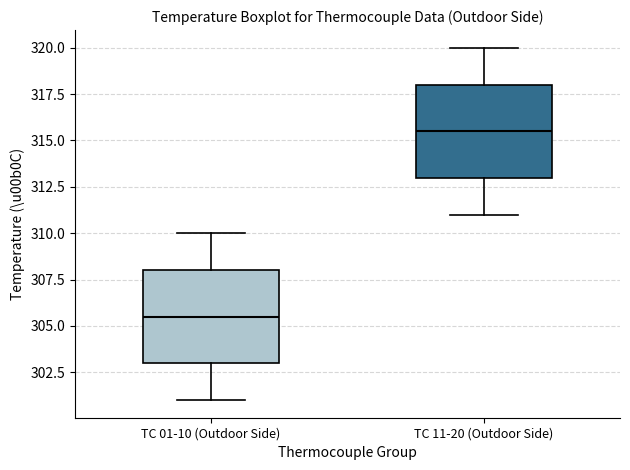

Where does the lower whisker of the box for TC 01-10 (Outdoor Side) end on the y-axis? The values are not printed on the chart, so give them approximately, as read against the axis.

301.0